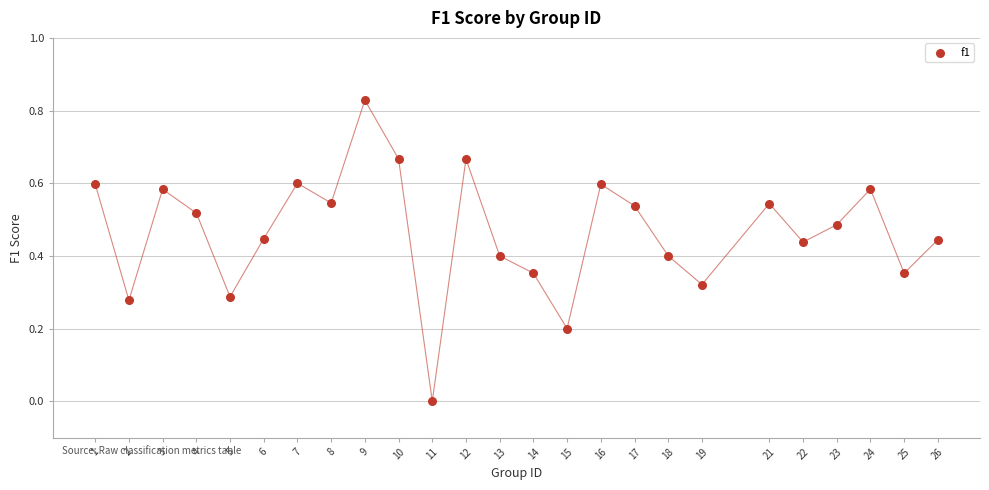

What is the range of X values (max minus min)?

25.0